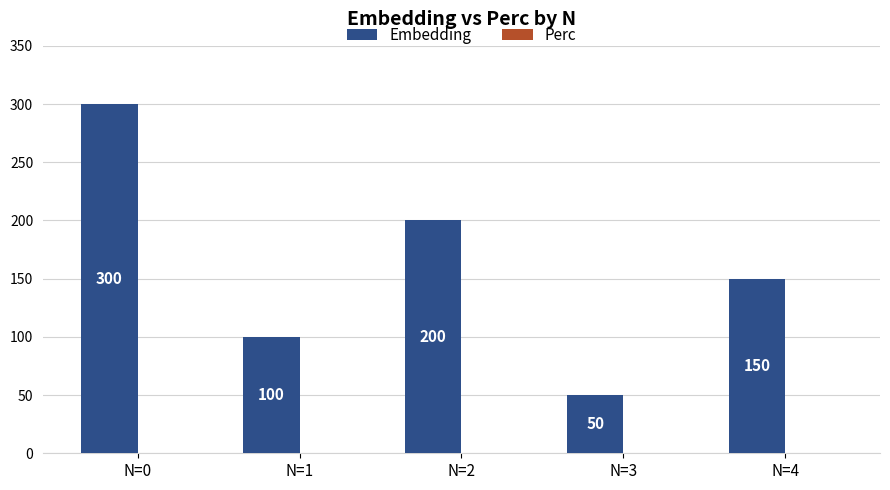

Rank the categories by value from highest to lowest.

N=0, N=2, N=4, N=1, N=3